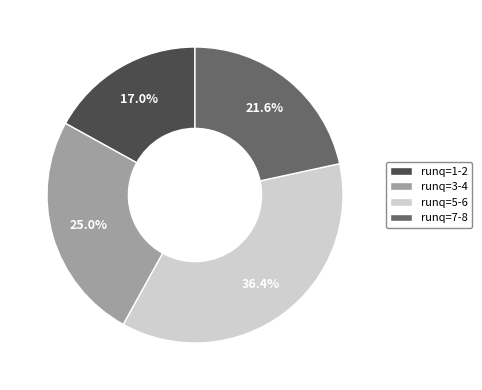

Which category has the smallest portion of the pie?

runq=1-2